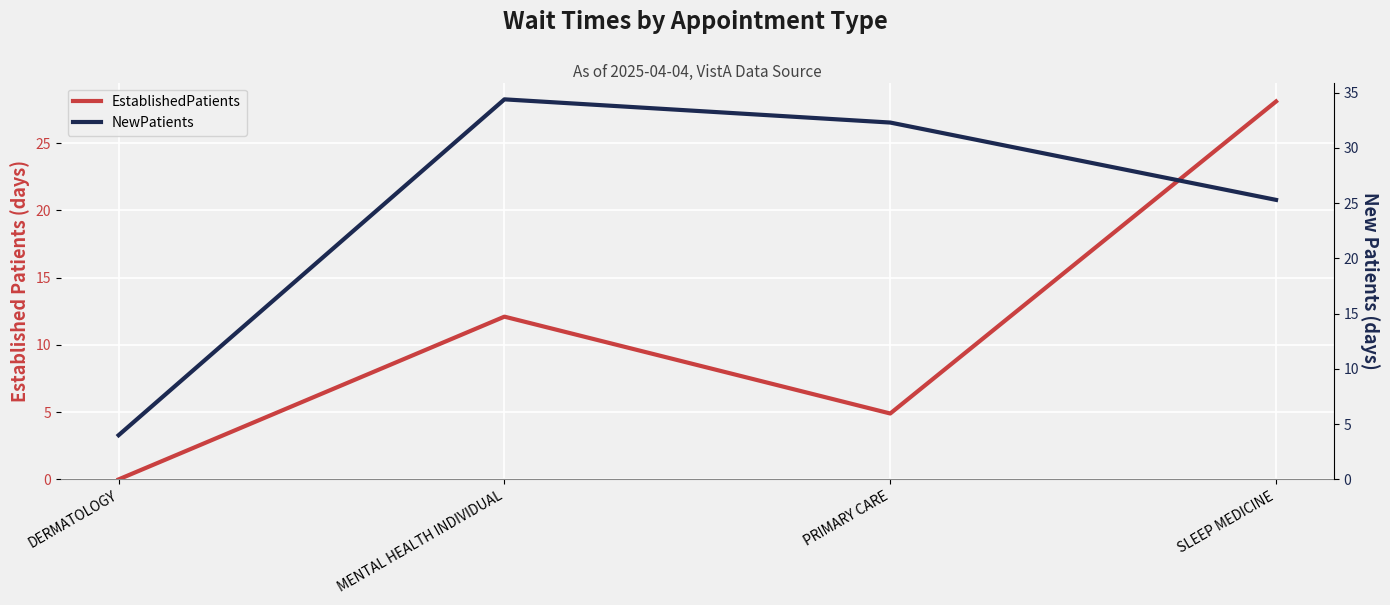

Reading left to right, what are all the values shown in this chart?

EstablishedPatients: DERMATOLOGY=0.0	MENTAL HEALTH INDIVIDUAL=12.1	PRIMARY CARE=4.9	SLEEP MEDICINE=28.1
NewPatients: DERMATOLOGY=4.0	MENTAL HEALTH INDIVIDUAL=34.4	PRIMARY CARE=32.3	SLEEP MEDICINE=25.3